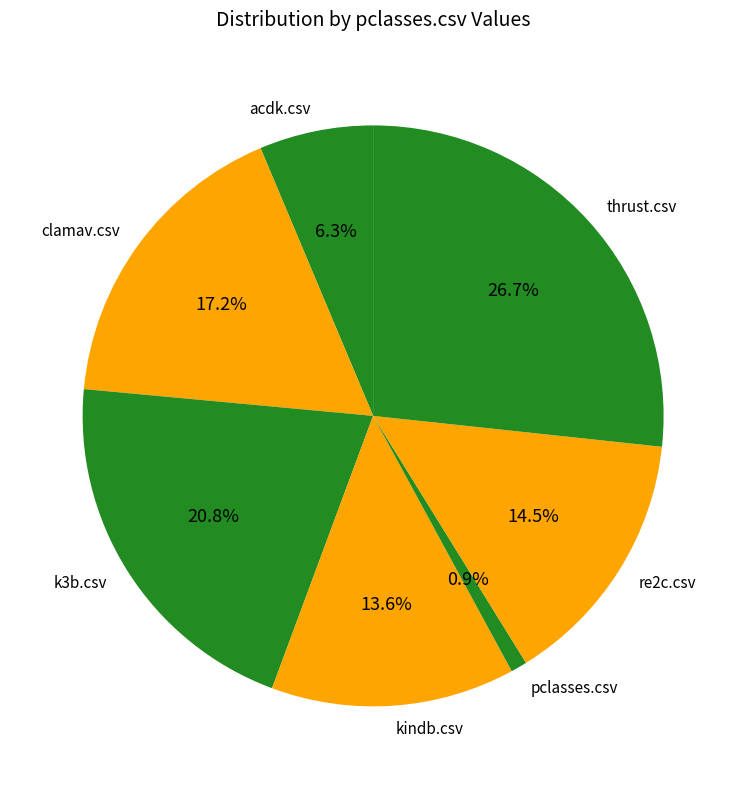

Count the number of slices in the pie.

7